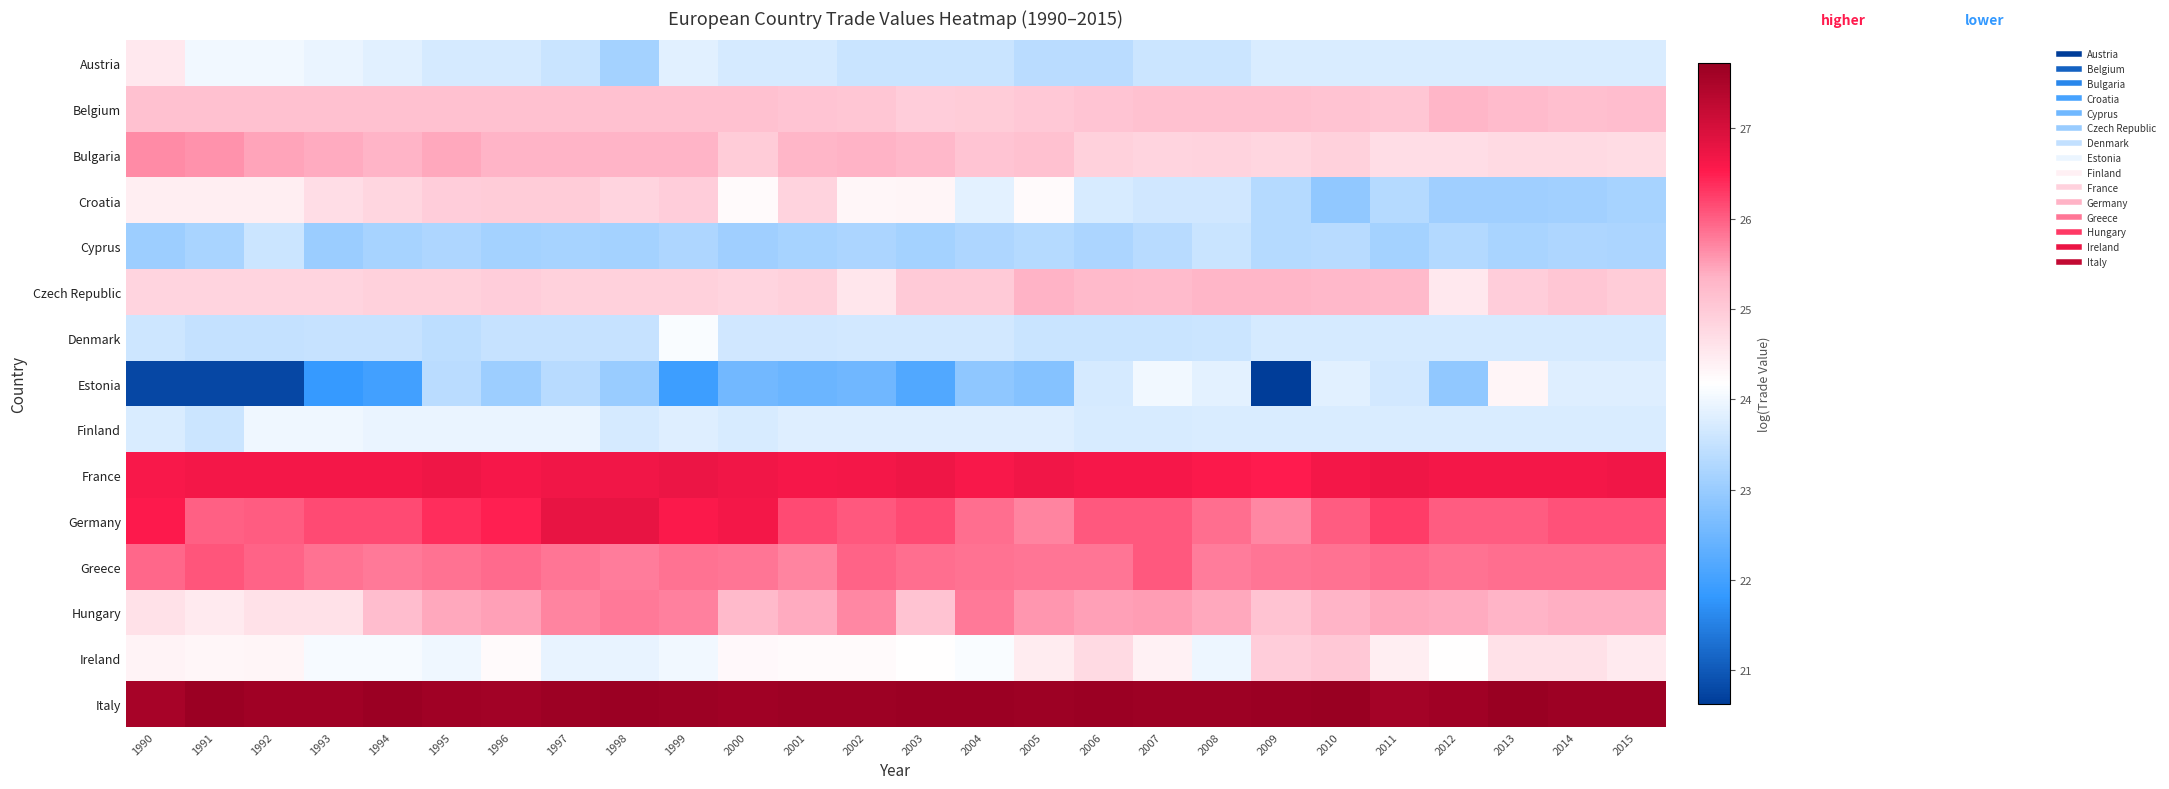

Rank the series at 2013 from highest to lowest value.

Italy, France, Germany, Greece, Hungary, Belgium, Czech Republic, Bulgaria, Ireland, Estonia, Finland, Austria, Denmark, Cyprus, Croatia